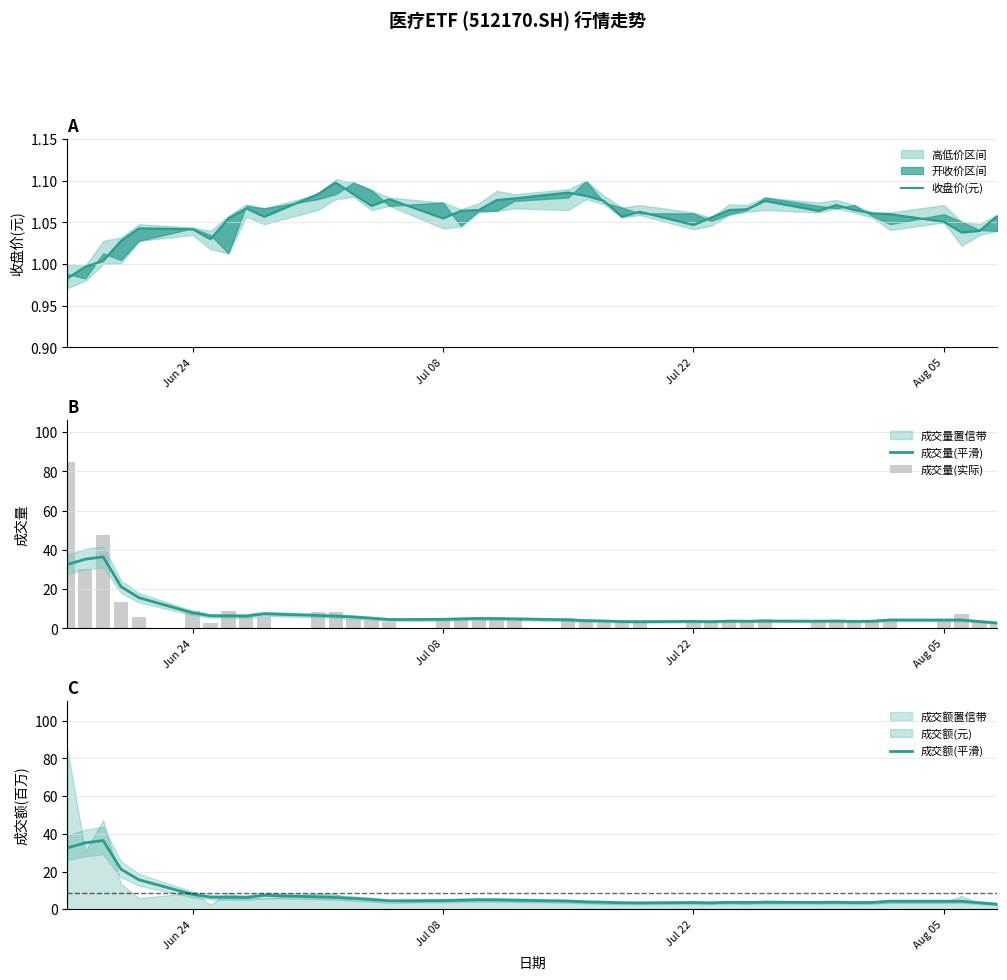

Which series has the largest total across all categories?

成交量(实际)